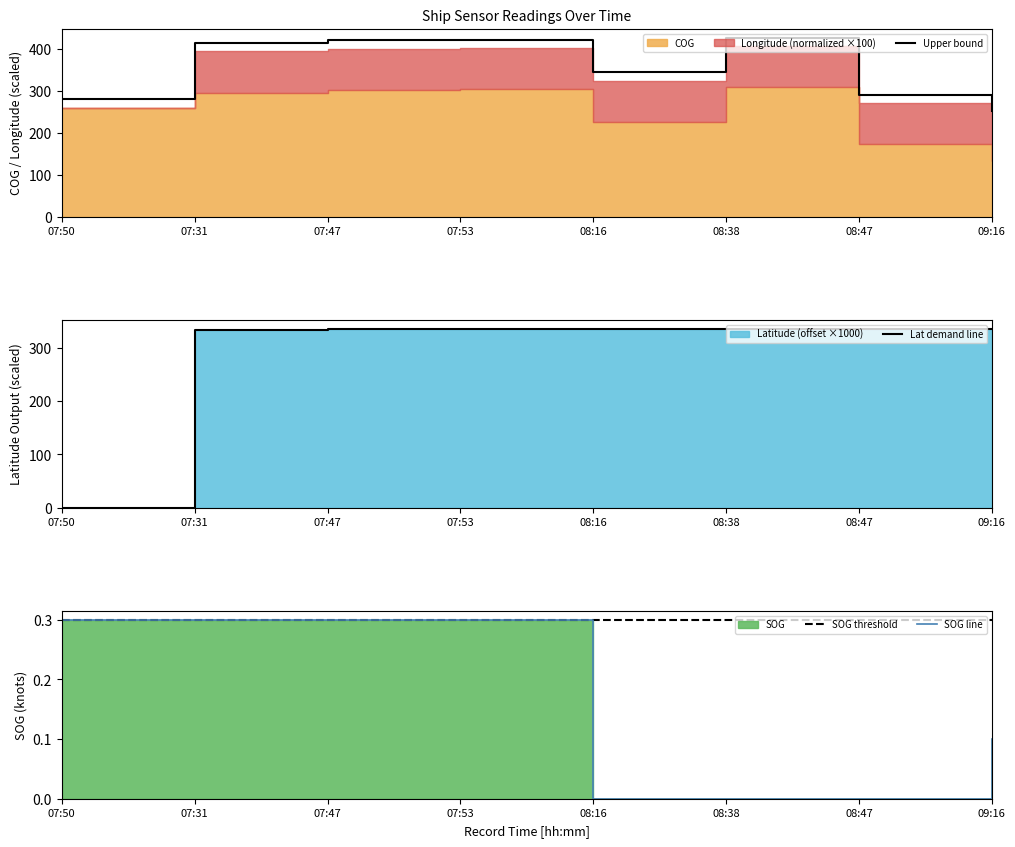

True or false: SOG threshold and Upper bound cross at least once.

False